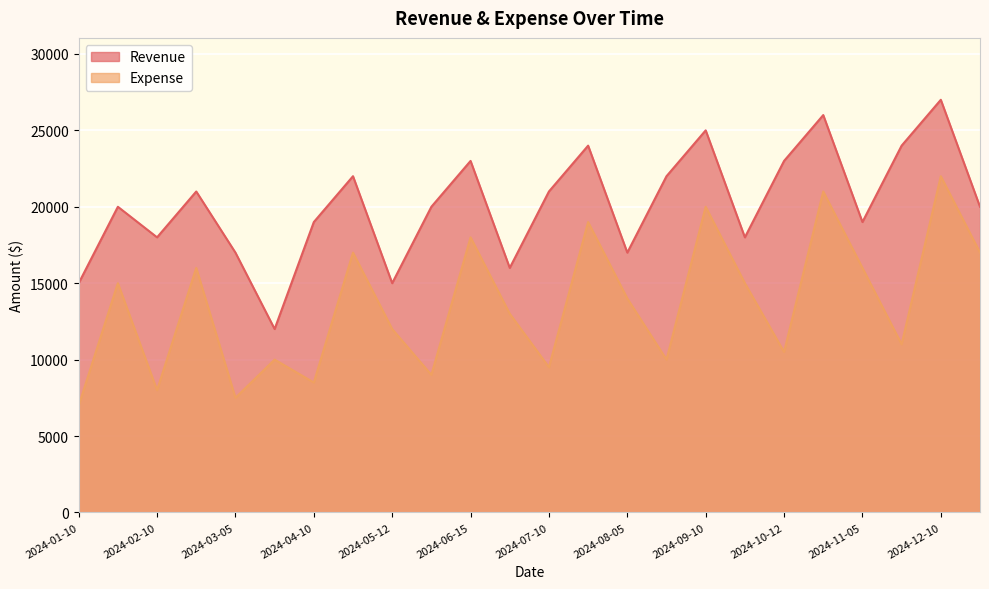

Which label corresponds to the smallest value in the chart?

2024-01-10